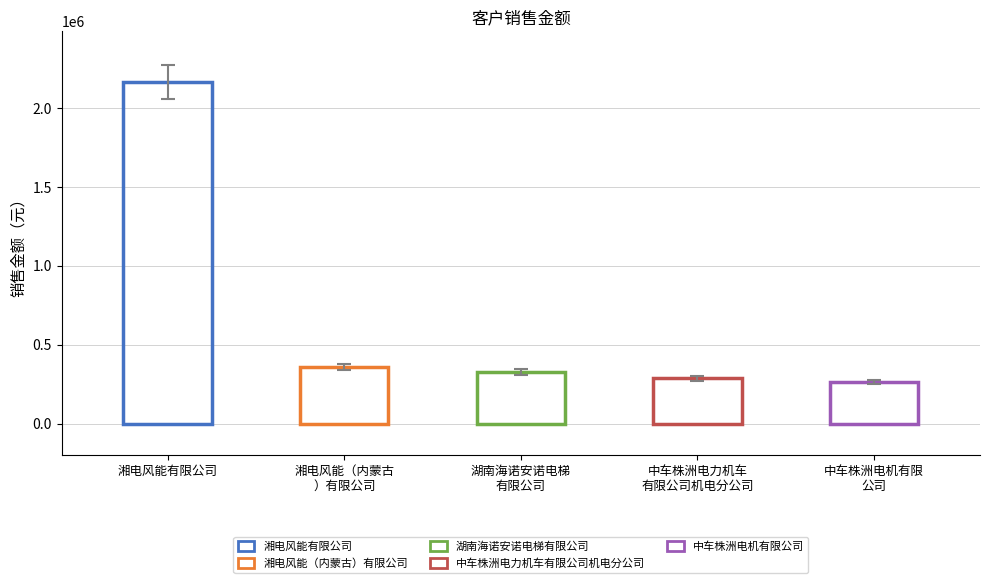

What is the minimum value shown in the chart?

263247.9